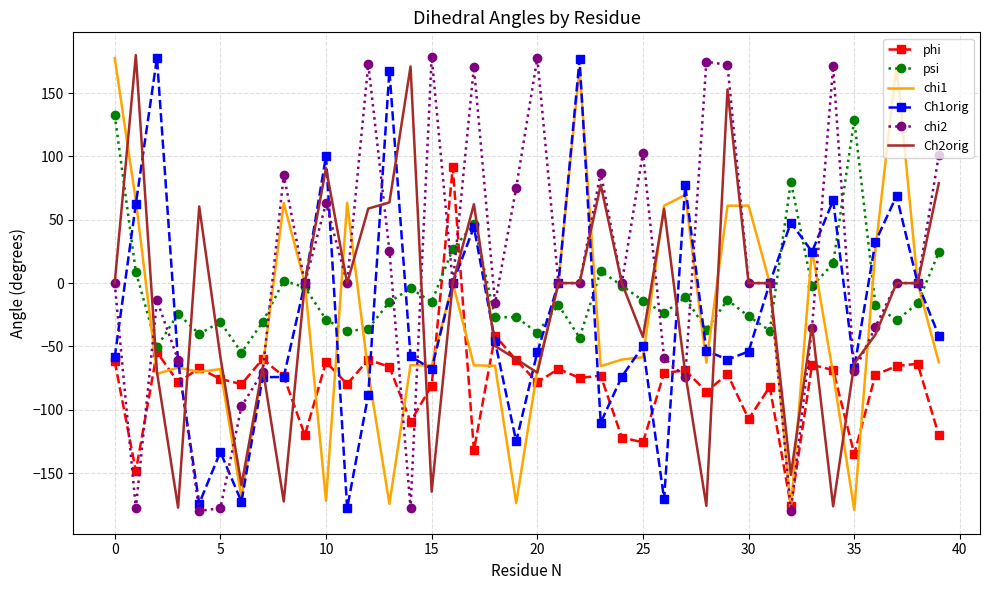

What is the smallest value displayed?

-179.9